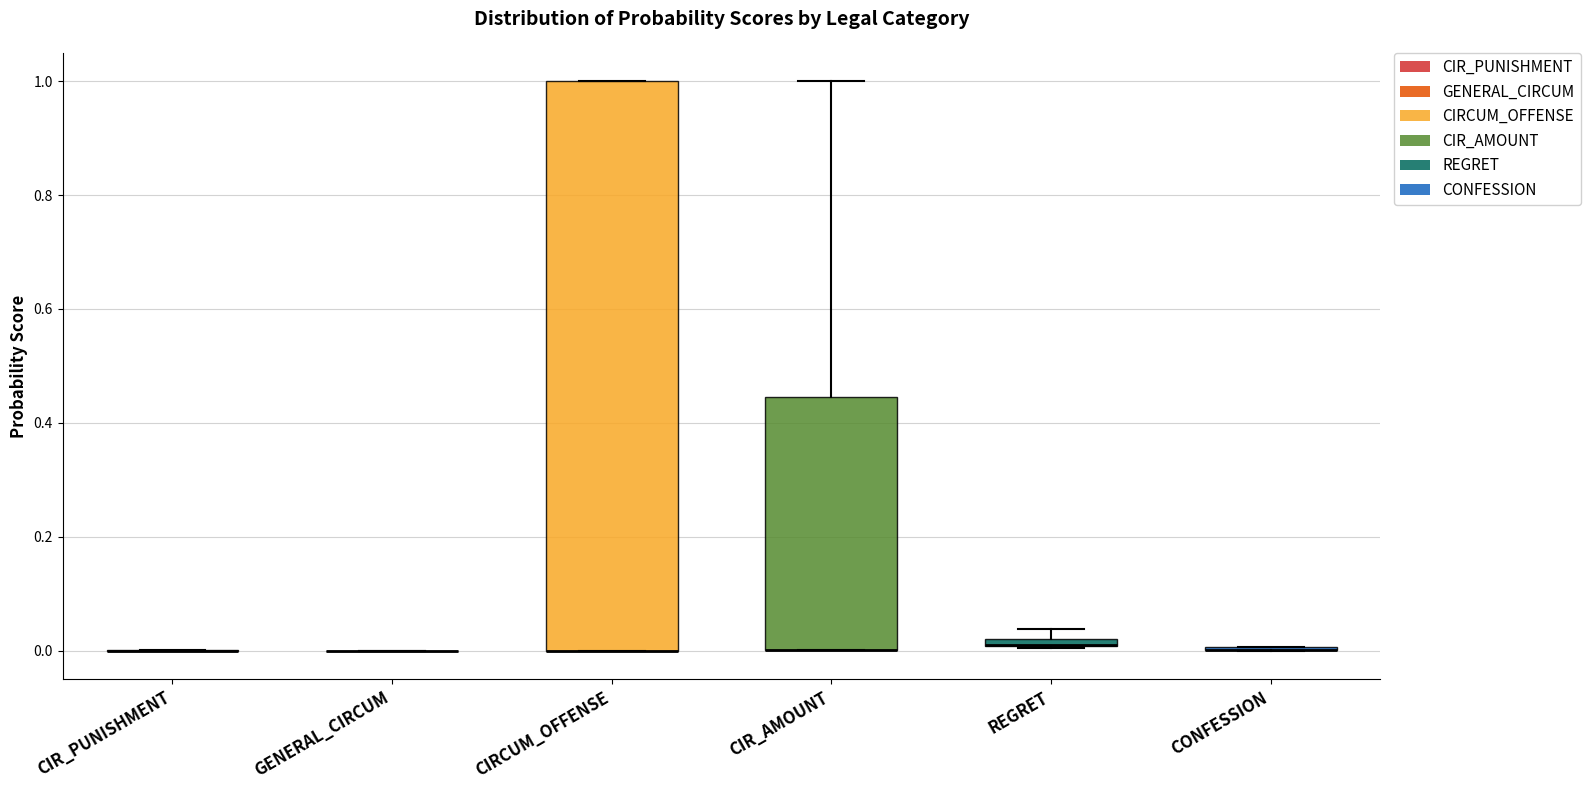

Which box is the tallest, from its lower edge to its upper edge?

CIRCUM_OFFENSE